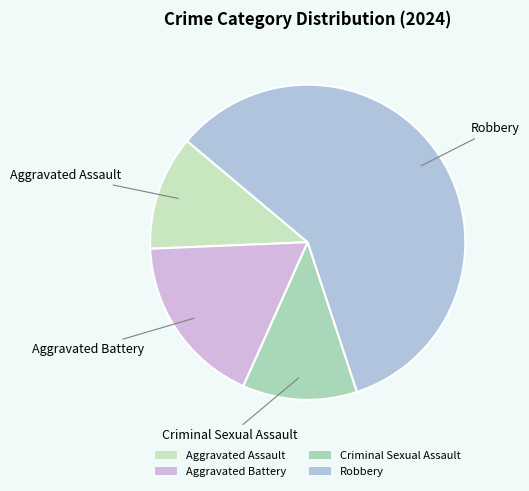

Does Aggravated Battery represent more than half of the total?

No